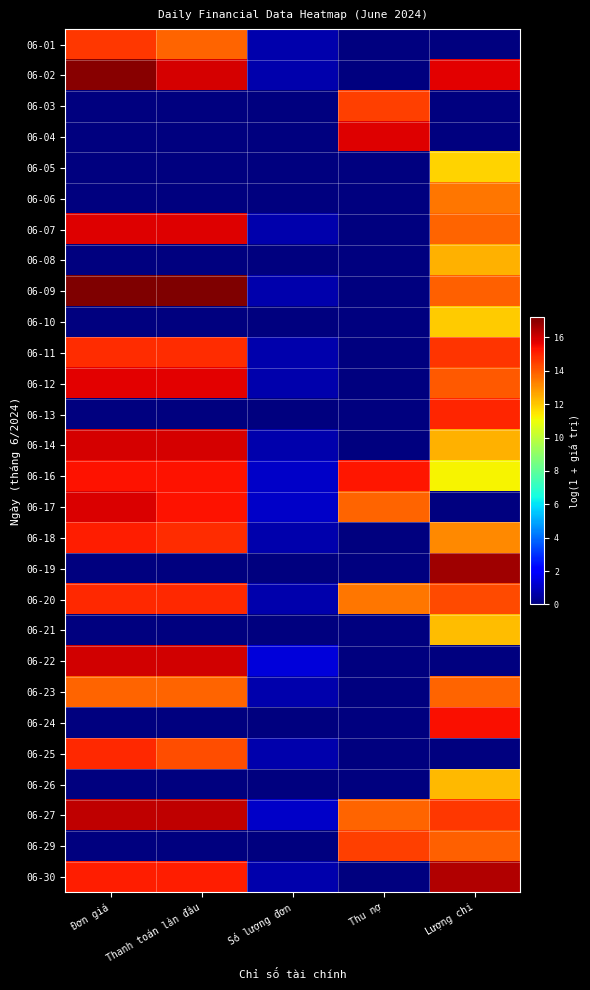

Reading left to right, list all the values displayed in this chart.

06-01: Đơn giá=14.6	Thanh toán lần đầu=13.8	Số lượng đơn=0.7	Thu nợ=0.0	Lượng chi=0.0
06-02: Đơn giá=17.0	Thanh toán lần đầu=15.9	Số lượng đơn=0.7	Thu nợ=0.0	Lượng chi=15.7
06-03: Đơn giá=0.0	Thanh toán lần đầu=0.0	Số lượng đơn=0.0	Thu nợ=14.5	Lượng chi=0.0
06-04: Đơn giá=0.0	Thanh toán lần đầu=0.0	Số lượng đơn=0.0	Thu nợ=15.8	Lượng chi=0.0
06-05: Đơn giá=0.0	Thanh toán lần đầu=0.0	Số lượng đơn=0.0	Thu nợ=0.0	Lượng chi=11.8
06-06: Đơn giá=0.0	Thanh toán lần đầu=0.0	Số lượng đơn=0.0	Thu nợ=0.0	Lượng chi=13.5
06-07: Đơn giá=15.8	Thanh toán lần đầu=15.8	Số lượng đơn=0.7	Thu nợ=0.0	Lượng chi=13.8
06-08: Đơn giá=0.0	Thanh toán lần đầu=0.0	Số lượng đơn=0.0	Thu nợ=0.0	Lượng chi=12.4
06-09: Đơn giá=17.2	Thanh toán lần đầu=17.2	Số lượng đơn=0.7	Thu nợ=0.0	Lượng chi=13.9
06-10: Đơn giá=0.0	Thanh toán lần đầu=0.0	Số lượng đơn=0.0	Thu nợ=0.0	Lượng chi=11.9
06-11: Đơn giá=14.8	Thanh toán lần đầu=14.8	Số lượng đơn=0.7	Thu nợ=0.0	Lượng chi=14.7
06-12: Đơn giá=15.7	Thanh toán lần đầu=15.7	Số lượng đơn=0.7	Thu nợ=0.0	Lượng chi=14.1
06-13: Đơn giá=0.0	Thanh toán lần đầu=0.0	Số lượng đơn=0.0	Thu nợ=0.0	Lượng chi=14.9
06-14: Đơn giá=15.9	Thanh toán lần đầu=15.9	Số lượng đơn=0.7	Thu nợ=0.0	Lượng chi=12.4
06-16: Đơn giá=15.3	Thanh toán lần đầu=15.3	Số lượng đơn=1.1	Thu nợ=15.2	Lượng chi=11.2
06-17: Đơn giá=15.8	Thanh toán lần đầu=15.3	Số lượng đơn=1.1	Thu nợ=13.8	Lượng chi=0.0
06-18: Đơn giá=15.1	Thanh toán lần đầu=14.8	Số lượng đơn=0.7	Thu nợ=0.0	Lượng chi=13.1
06-19: Đơn giá=0.0	Thanh toán lần đầu=0.0	Số lượng đơn=0.0	Thu nợ=0.0	Lượng chi=16.7
06-20: Đơn giá=14.9	Thanh toán lần đầu=14.9	Số lượng đơn=0.7	Thu nợ=13.5	Lượng chi=14.3
06-21: Đơn giá=0.0	Thanh toán lần đầu=0.0	Số lượng đơn=0.0	Thu nợ=0.0	Lượng chi=12.2
06-22: Đơn giá=16.0	Thanh toán lần đầu=16.0	Số lượng đơn=1.4	Thu nợ=0.0	Lượng chi=0.0
06-23: Đơn giá=13.8	Thanh toán lần đầu=13.8	Số lượng đơn=0.7	Thu nợ=0.0	Lượng chi=13.8
06-24: Đơn giá=0.0	Thanh toán lần đầu=0.0	Số lượng đơn=0.0	Thu nợ=0.0	Lượng chi=15.4
06-25: Đơn giá=14.9	Thanh toán lần đầu=14.2	Số lượng đơn=0.7	Thu nợ=0.0	Lượng chi=0.0
06-26: Đơn giá=0.0	Thanh toán lần đầu=0.0	Số lượng đơn=0.0	Thu nợ=0.0	Lượng chi=12.3
06-27: Đơn giá=16.2	Thanh toán lần đầu=16.2	Số lượng đơn=1.1	Thu nợ=13.8	Lượng chi=14.6
06-29: Đơn giá=0.0	Thanh toán lần đầu=0.0	Số lượng đơn=0.0	Thu nợ=14.5	Lượng chi=13.9
06-30: Đơn giá=15.1	Thanh toán lần đầu=15.1	Số lượng đơn=0.7	Thu nợ=0.0	Lượng chi=16.4